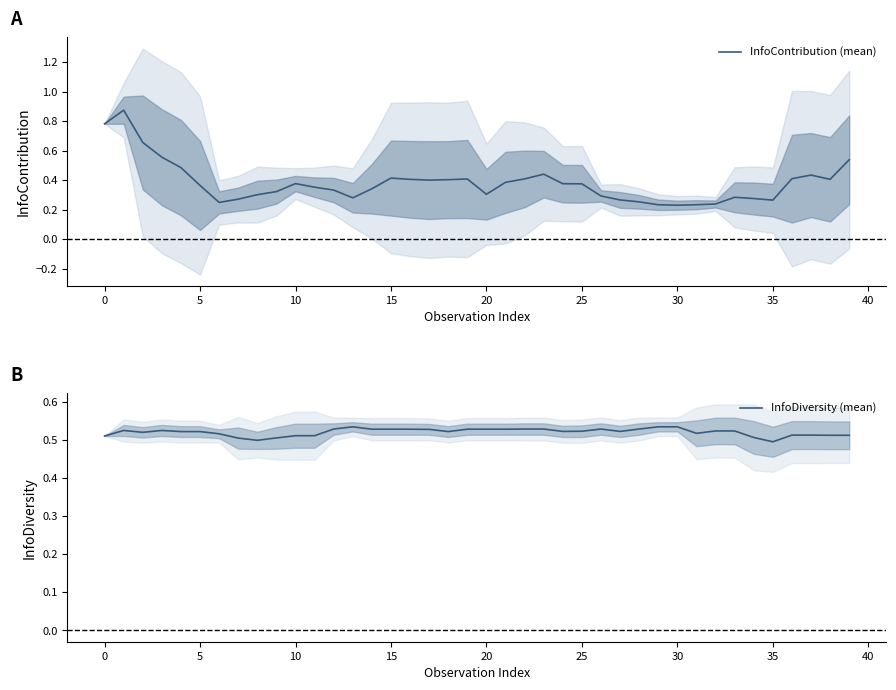

At 20, list the series in order from largest to smallest.

InfoDiversity (mean), InfoContribution (mean)